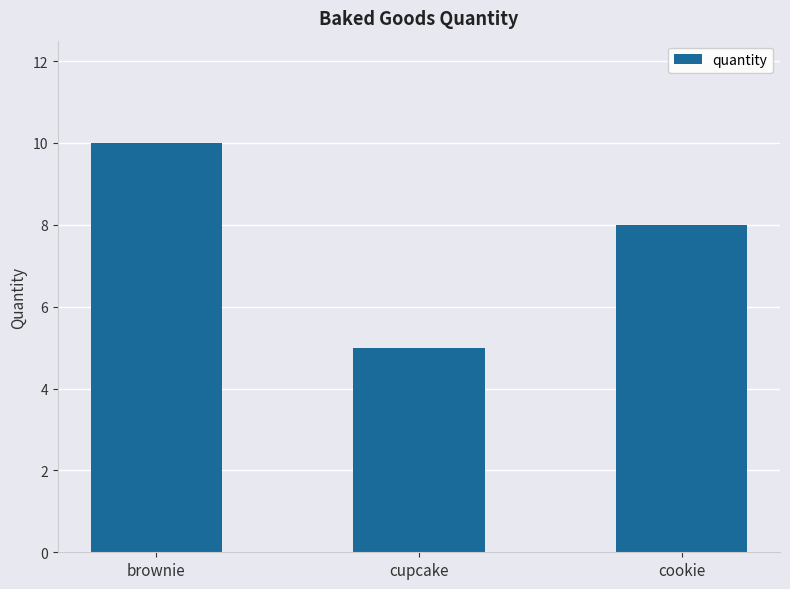

How many values are below 8?

1